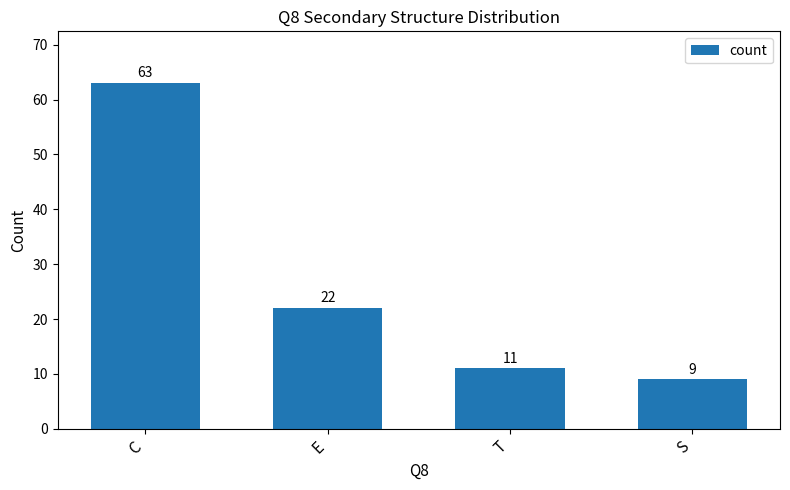

List the labels in order of value, largest first.

C, E, T, S